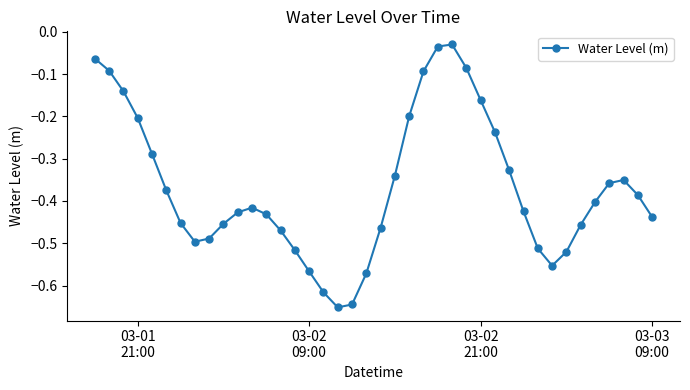

What is the difference between the second highest and second lowest values?

0.6